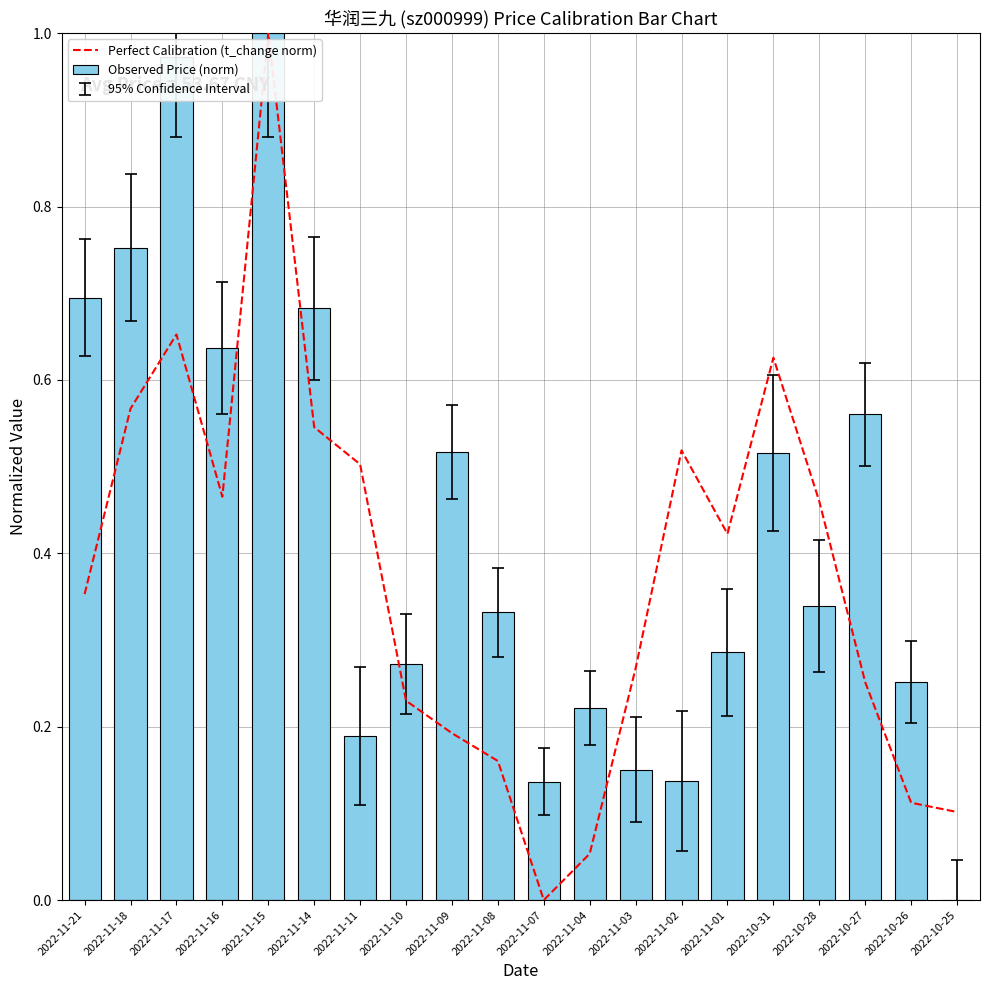

Where is Perfect Calibration (t_change norm) nearest to the value 0?

2022-11-07